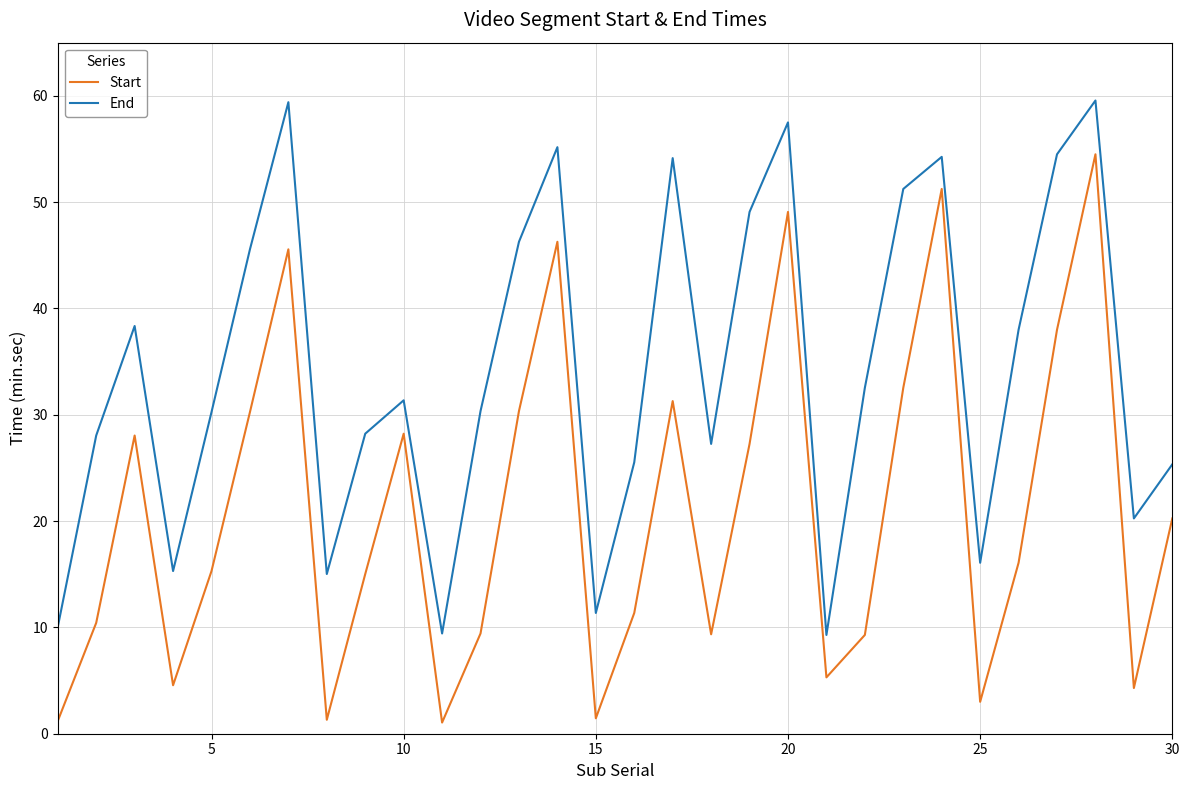

What is the difference between the maximum and minimum values in the End series?

50.3